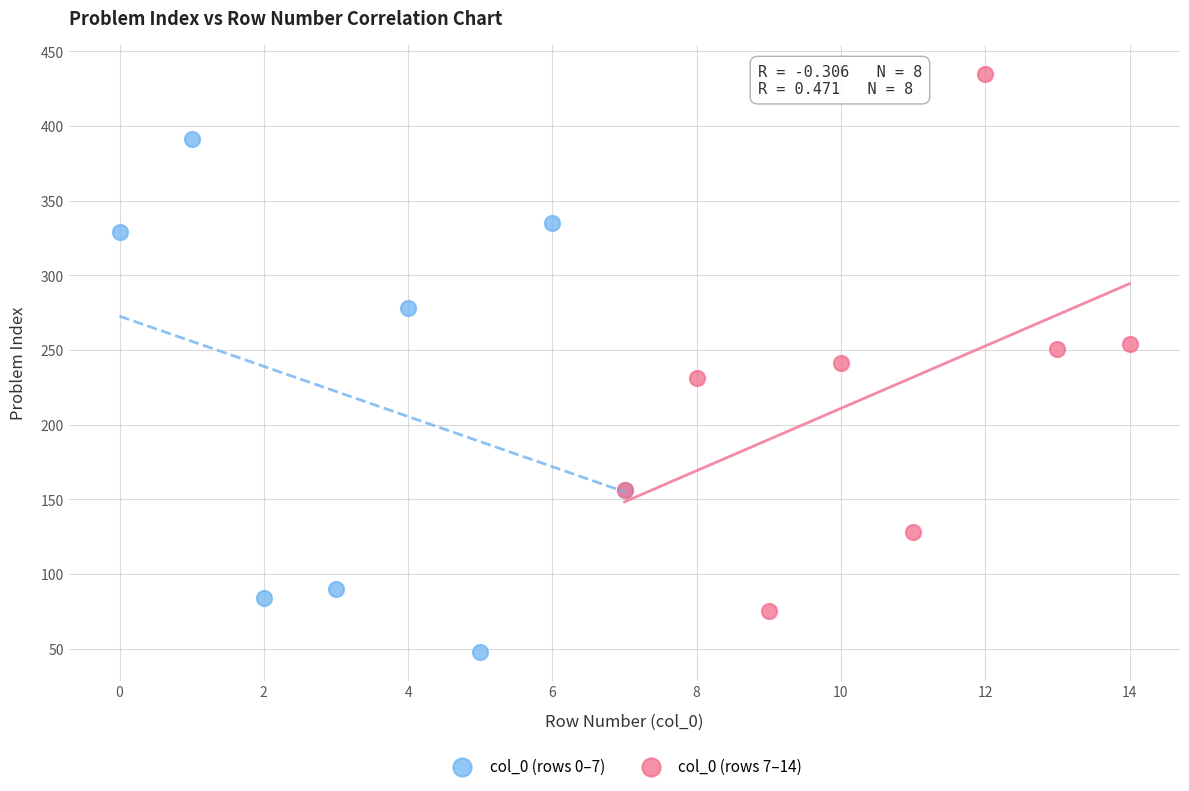

Which series reaches the minimum Y coordinate?

col_0 (rows 0–7)